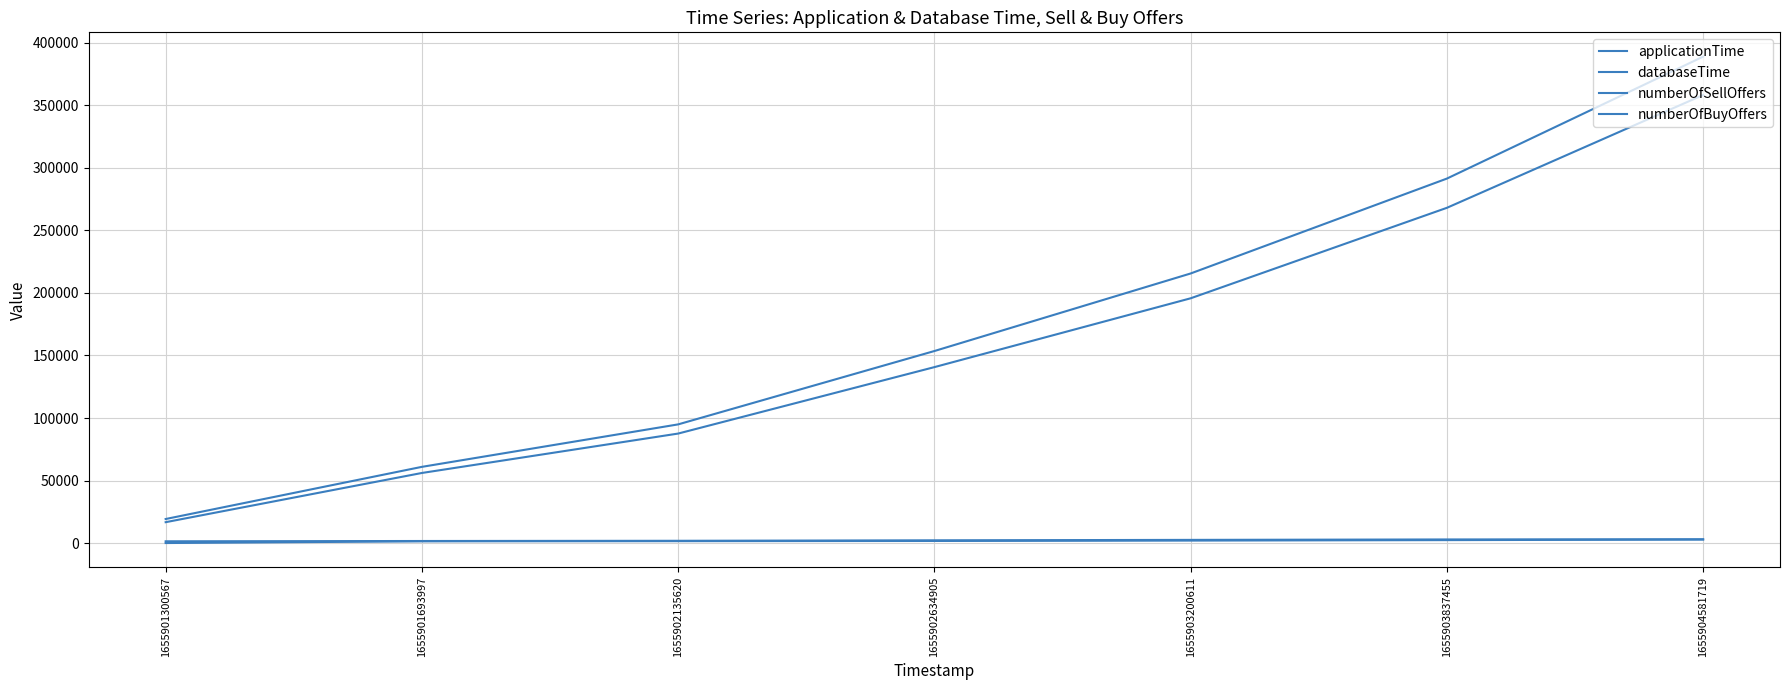

At which label is applicationTime closest to 204089?

1655903200611